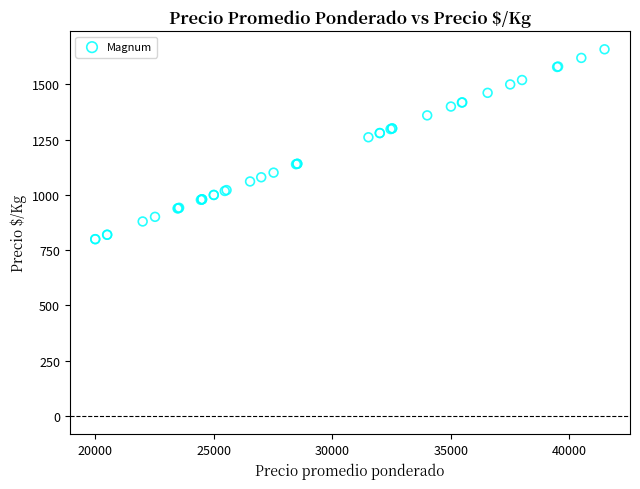

What Y value in the scatter plot is closest to 1229?

1261